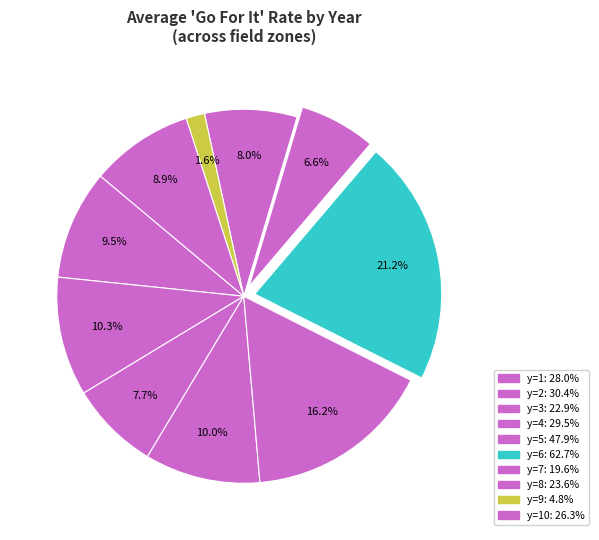

How many segments does this pie chart have?

10